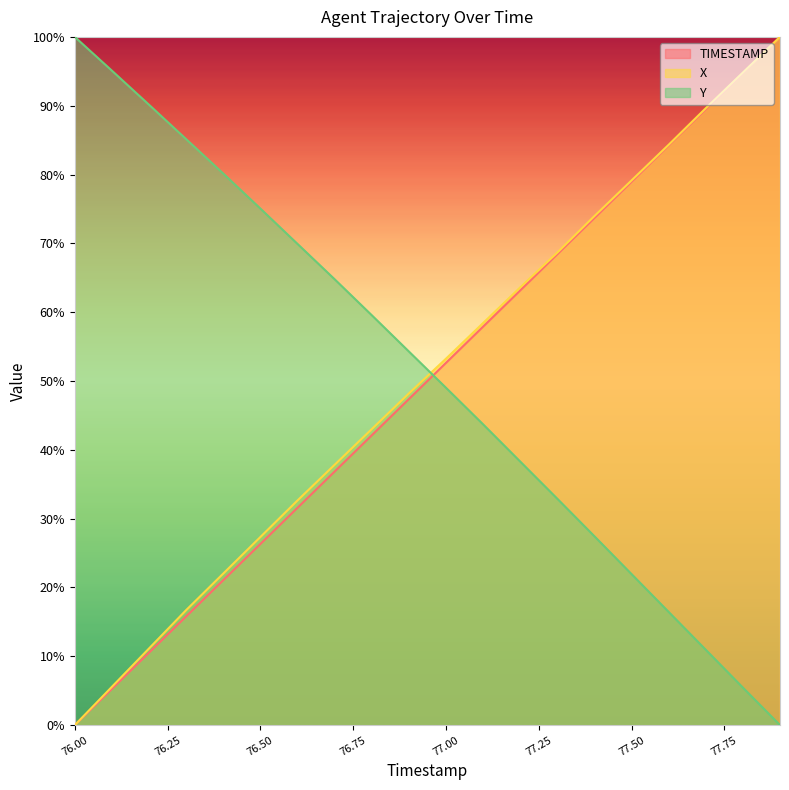

Count the number of categories in the chart.

20